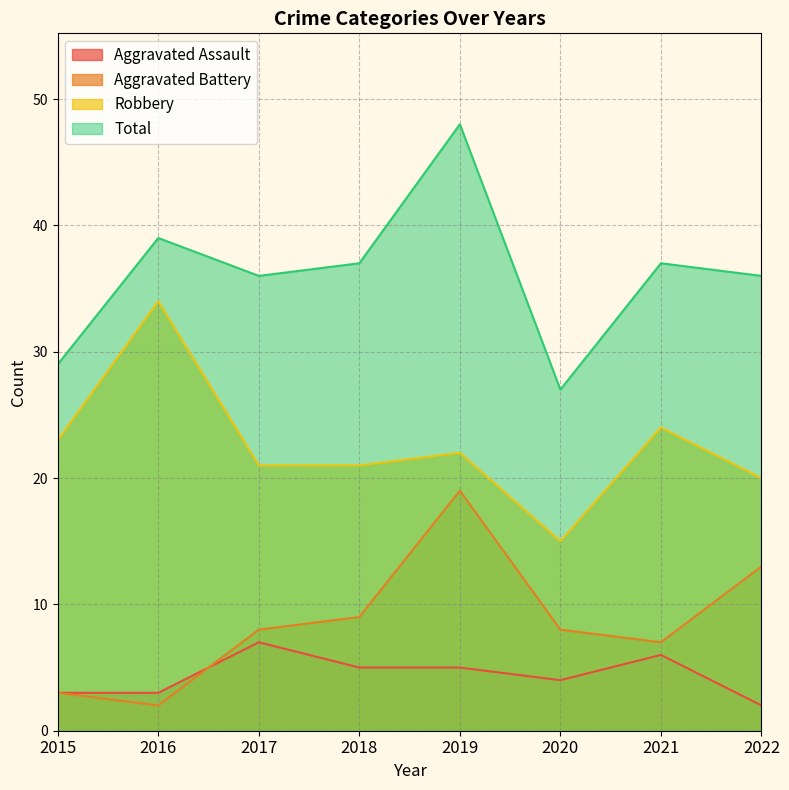

In Robbery, how many points are lower than both neighbors (excluding endpoints)?

1